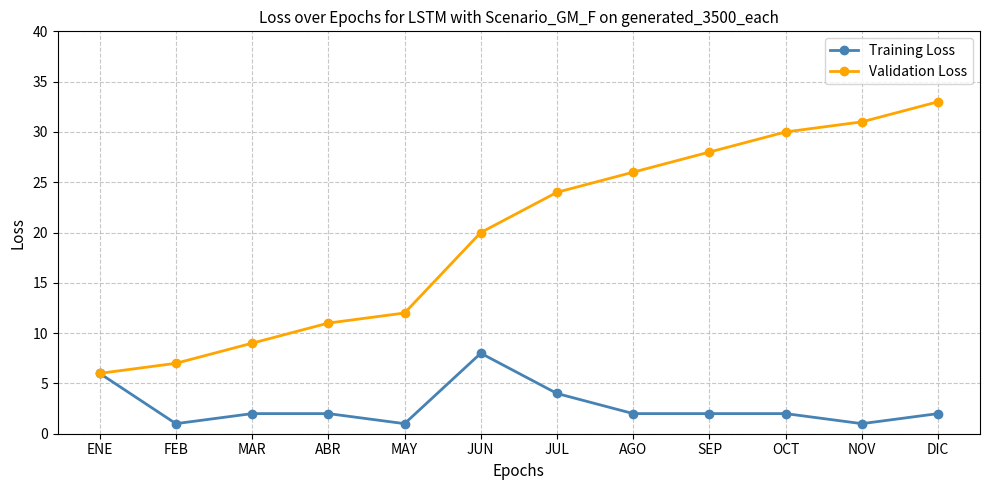

Does the chart display data point markers on the line(s)?

Yes